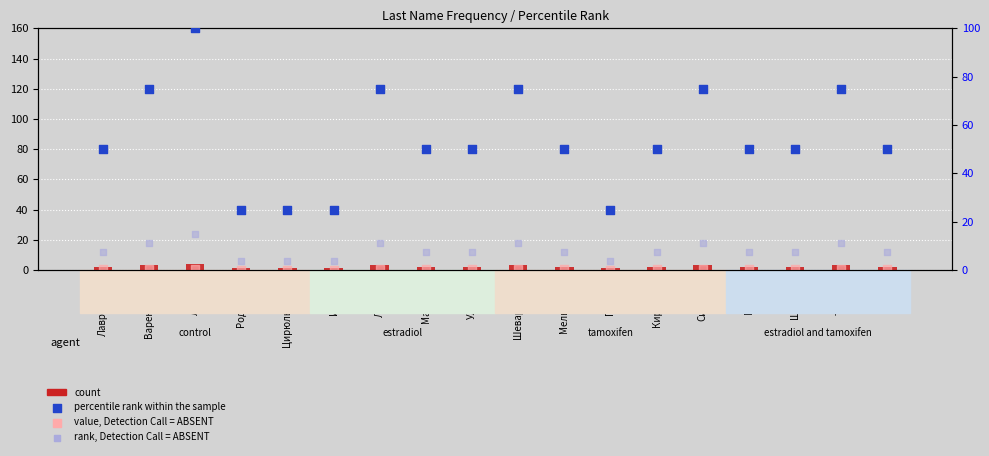

Is the value of count at Шеварнадзе greater than the value of value, Detection Call = ABSENT at Ульянов?

Yes